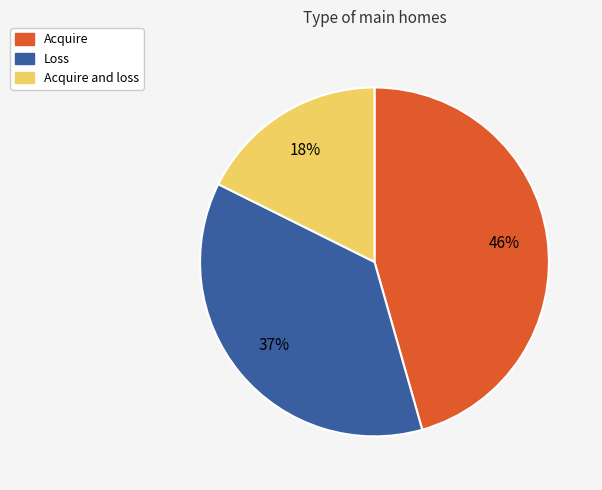

Is Acquire and loss the majority of the pie?

No